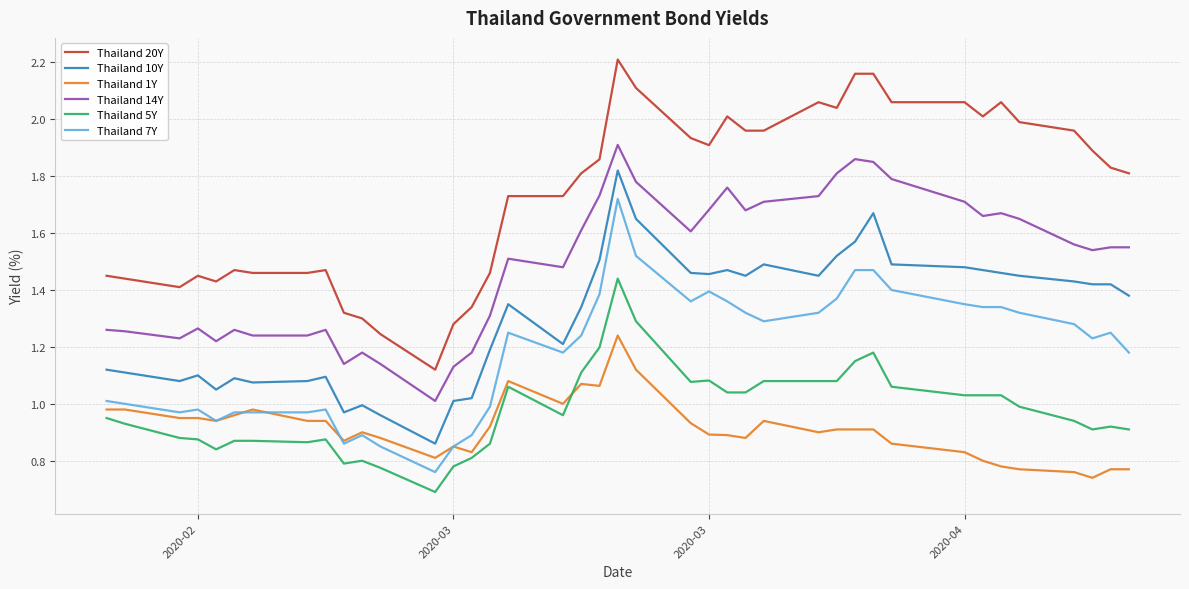

Which series has the largest total across all categories?

Thailand 20Y